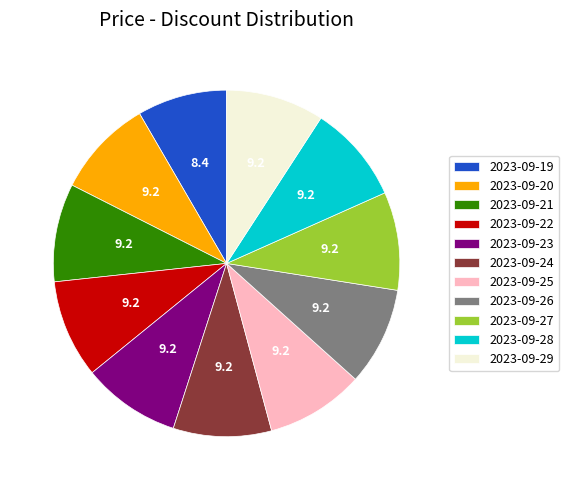

Is there a majority slice in this chart?

No